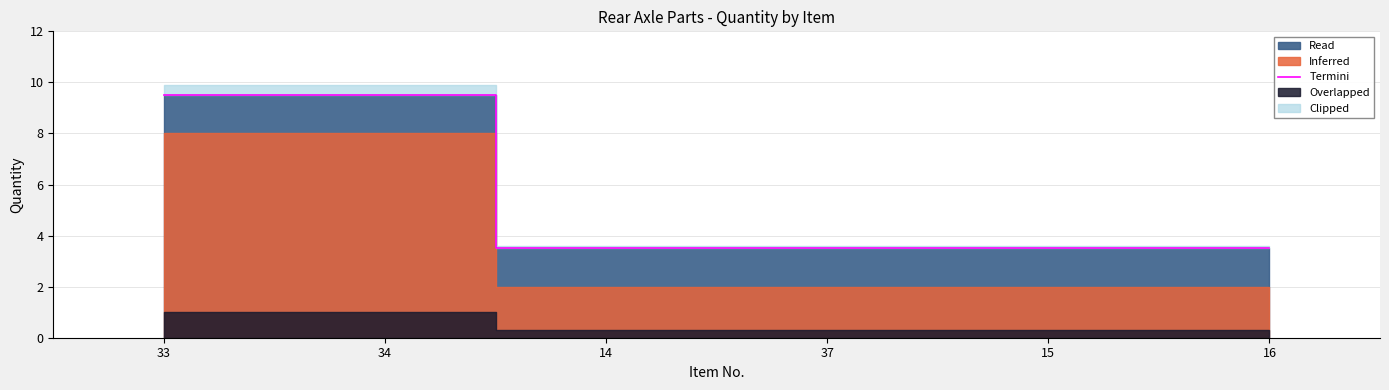

Which has a higher value, 34 or 33?

34